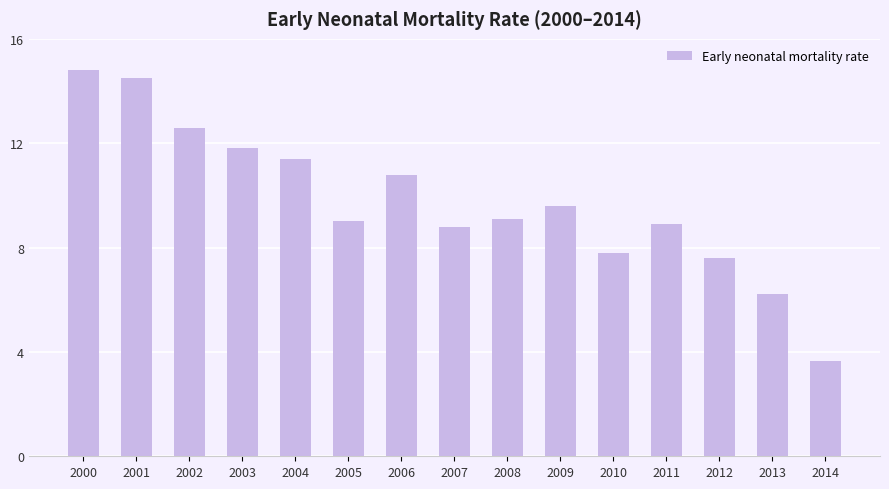

Reading left to right, extract all data points from this chart.

2000=14.8	2001=14.5	2002=12.6	2003=11.8	2004=11.4	2005=9.0	2006=10.8	2007=8.8	2008=9.1	2009=9.6	2010=7.8	2011=8.9	2012=7.6	2013=6.2	2014=3.7